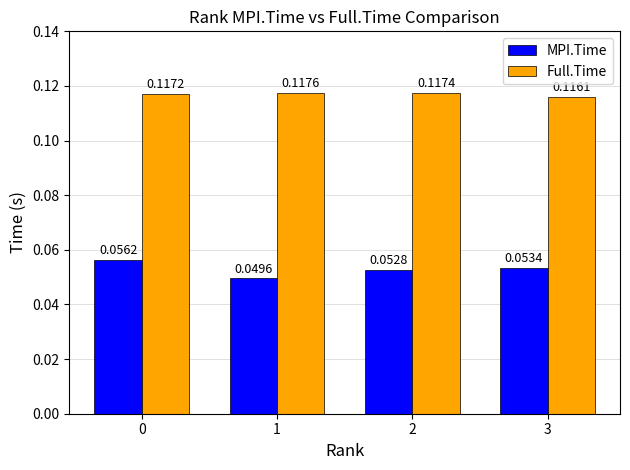

At 1, list the series in order from smallest to largest.

MPI.Time, Full.Time